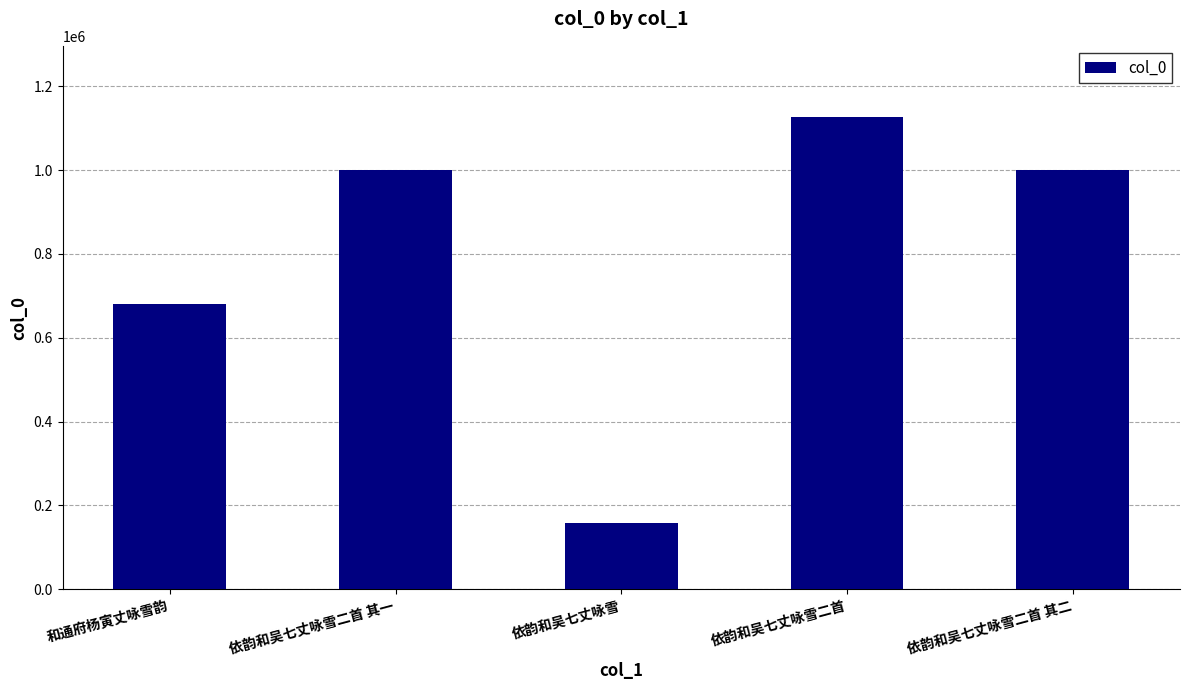

Where does the data first go above 999724?

依韵和吴七丈咏雪二首 其一